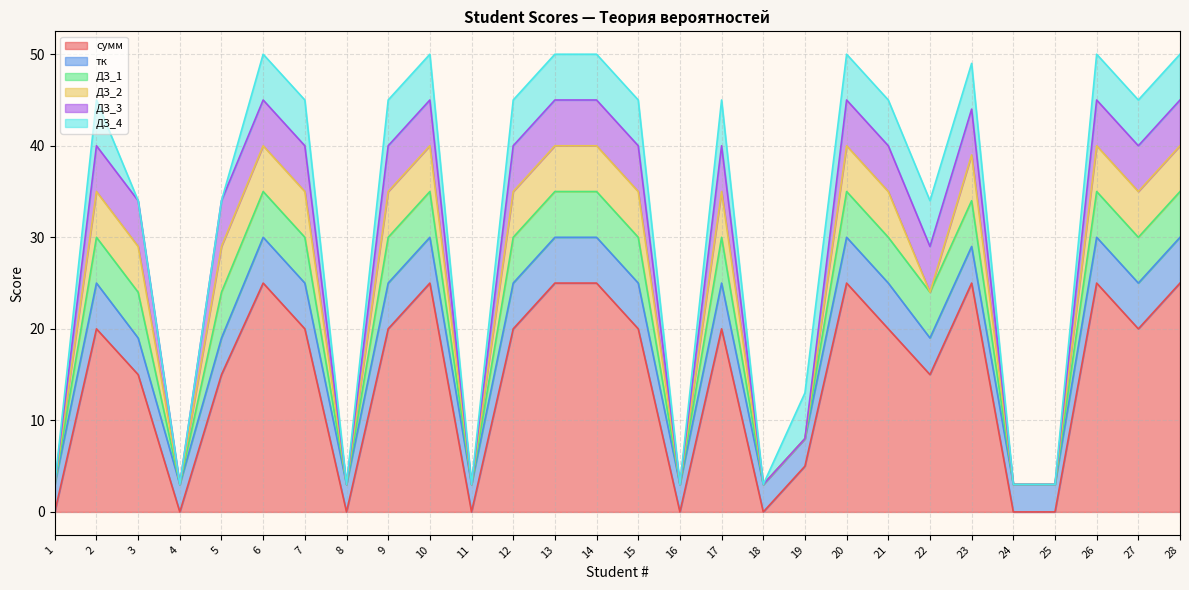

At which category does тк reach its first local peak?

2